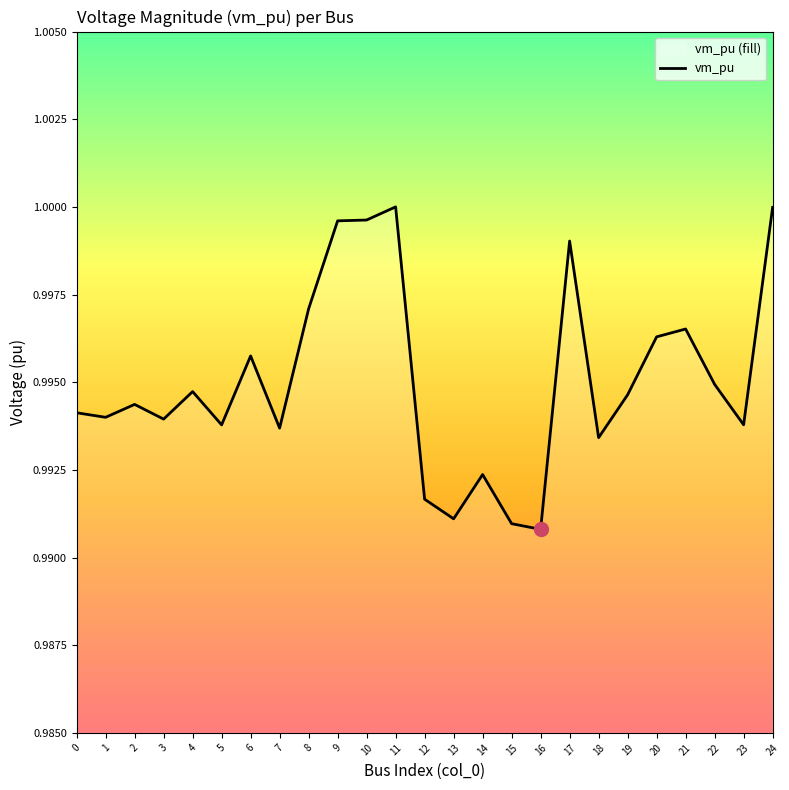

Rank the categories by value from lowest to highest.

16, 15, 13, 12, 14, 18, 7, 5, 23, 3, 1, 0, 2, 19, 4, 22, 6, 20, 21, 8, 17, 9, 10, 24, 11